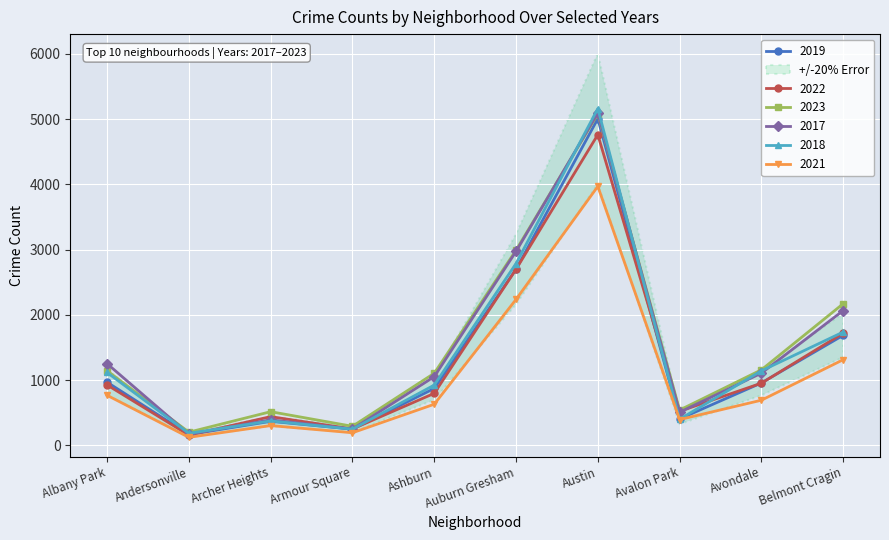

The 2021 series shows 692 at Avondale. True or false?

True